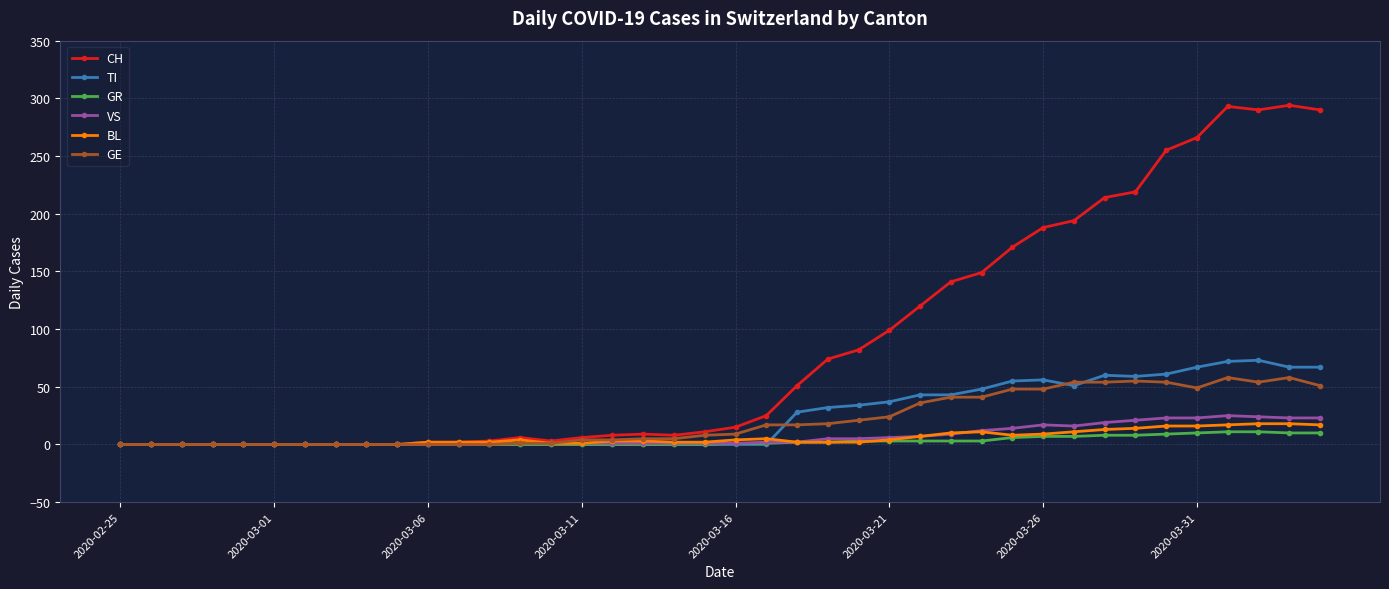

True or false: VS has more than 1 points higher than both neighbors.

True